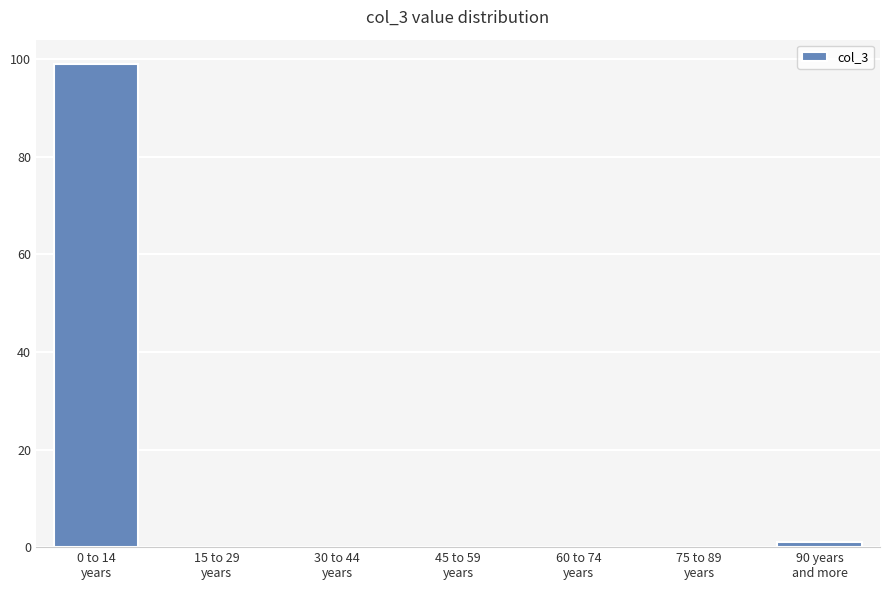

What is the sum of all values?

100